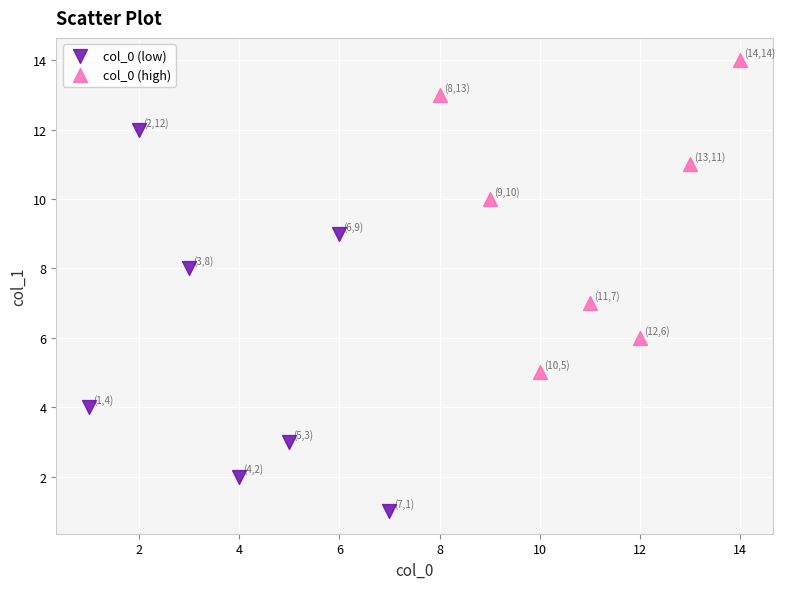

Which series has the largest Y range (max minus min)?

col_0 (low)